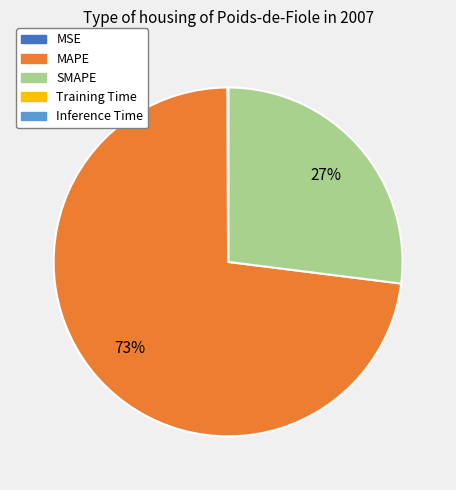

True or false: MAPE accounts for 73% of the total.

True